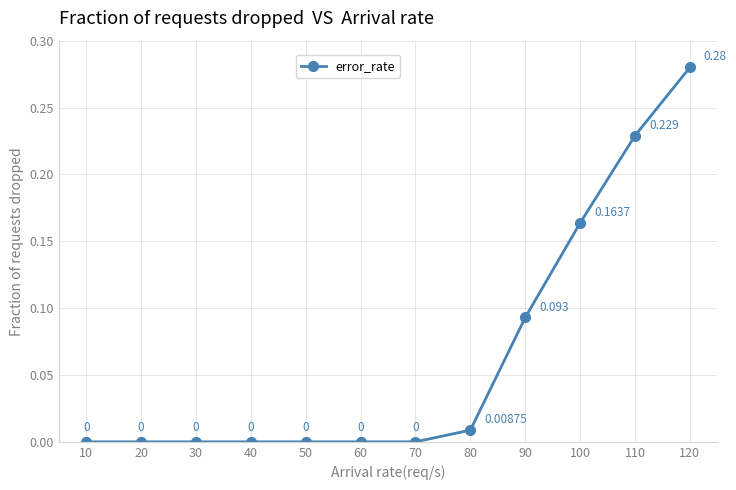

Which label corresponds to the largest value in the chart?

120